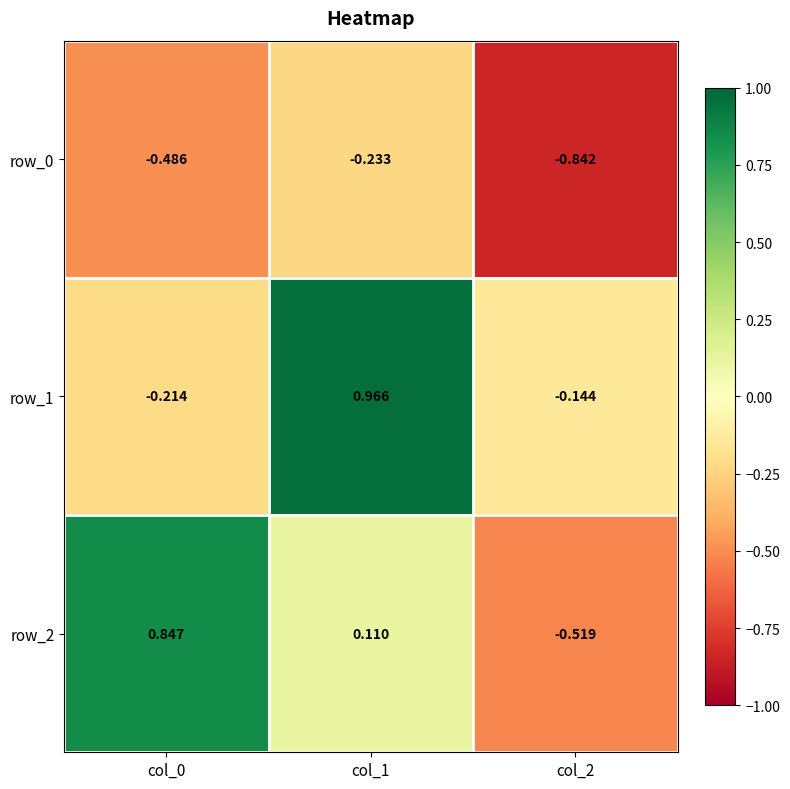

What is the sum of all row_0 values?

-1.6